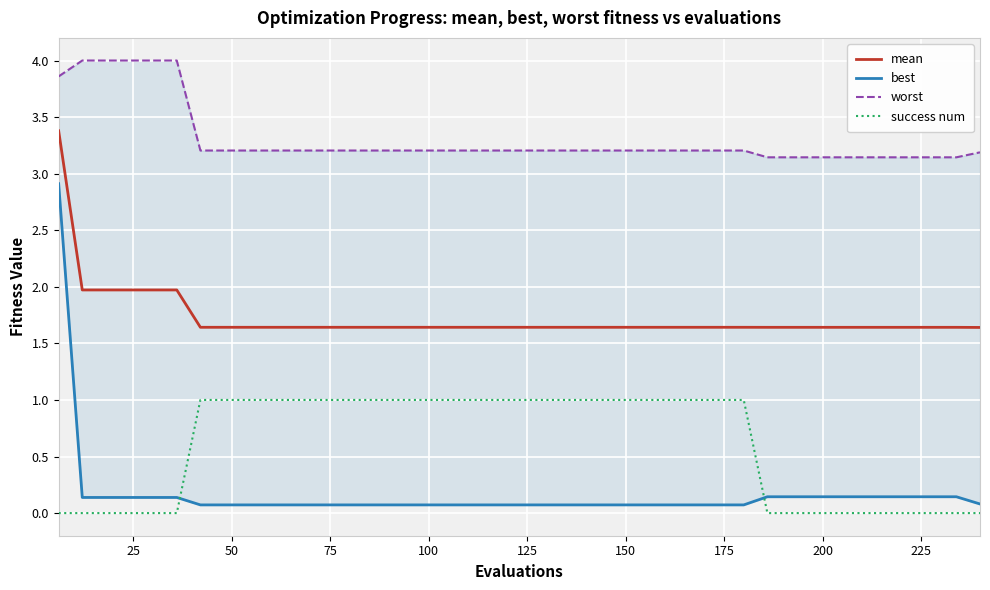

What is the greatest value displayed?

4.0